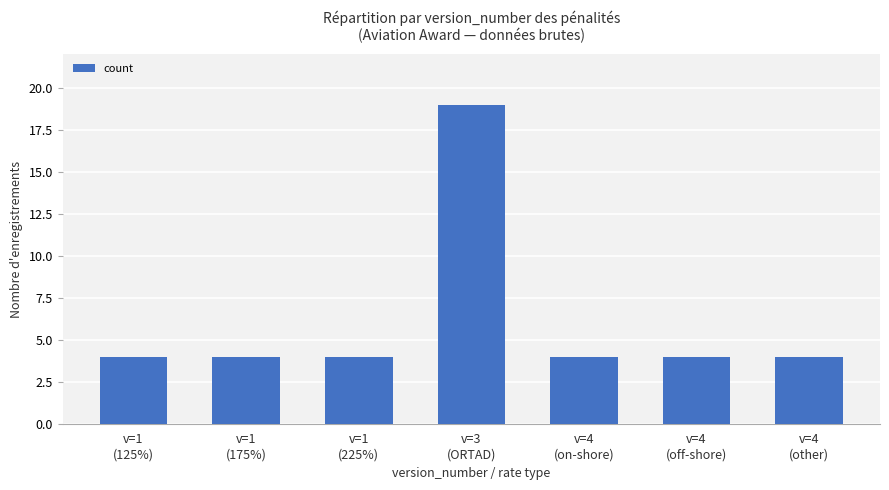

What is the label of the 5th bar from the left?

v=4
(on-shore)